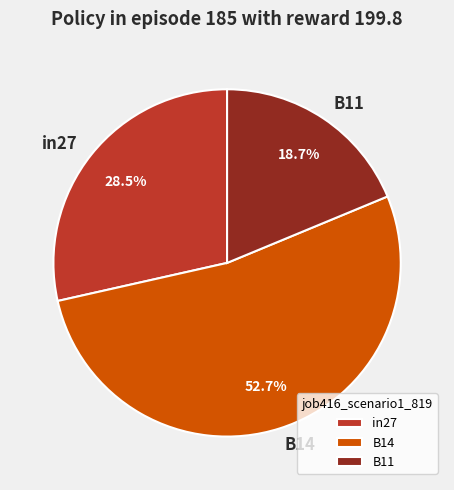

Rank the categories by value from highest to lowest.

B14, in27, B11